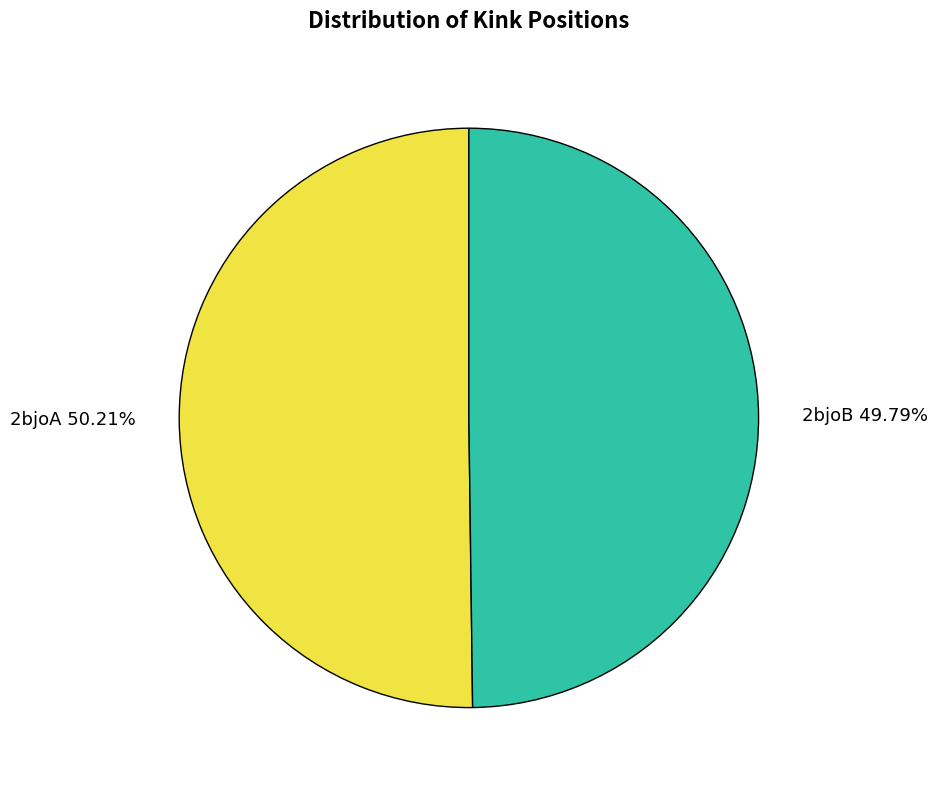

Is the sum of 2bjoB and 2bjoA greater than half?

Yes